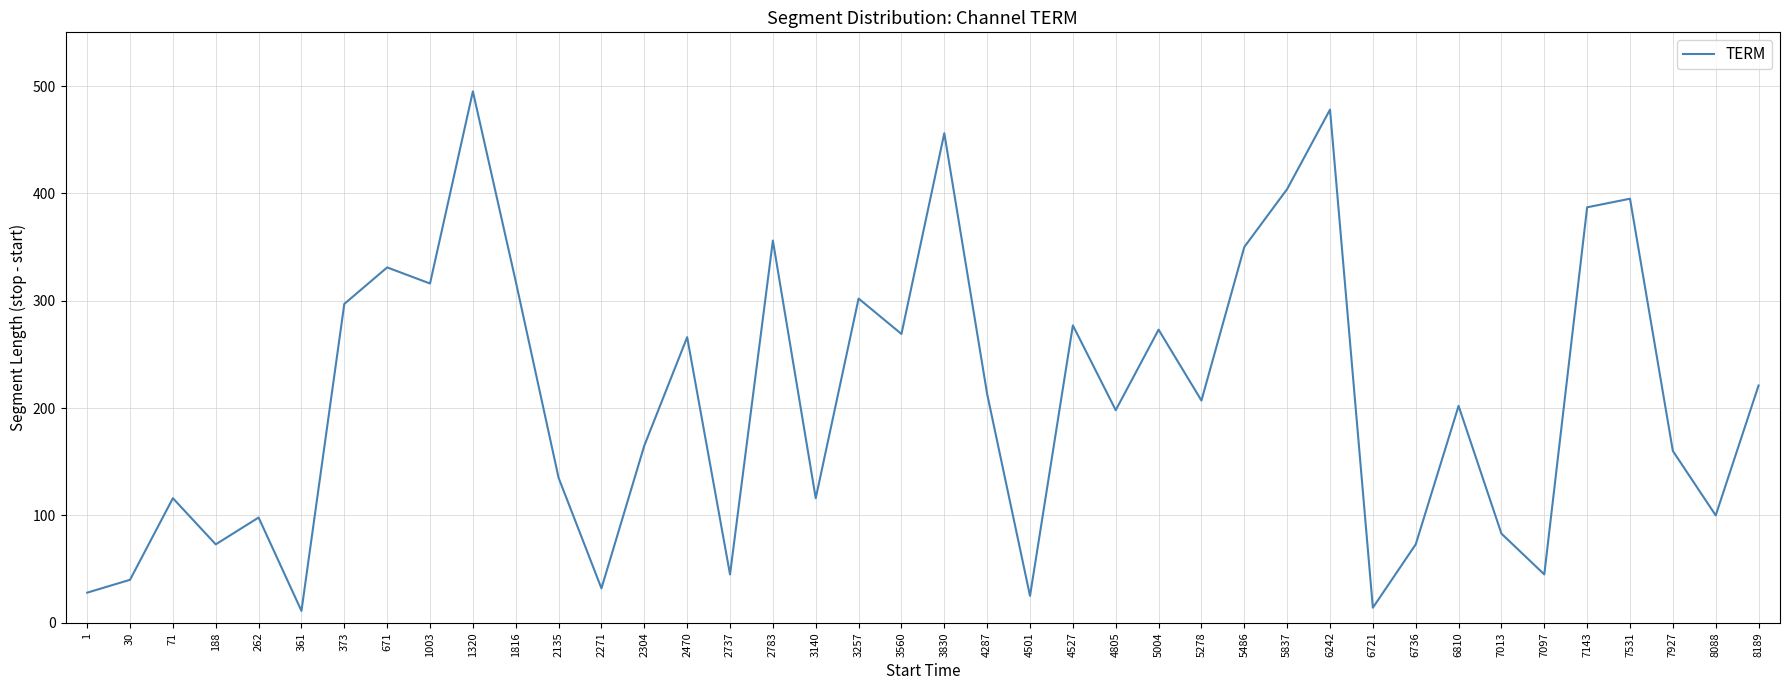

What is the difference between the values at 2271 and 2783?

324